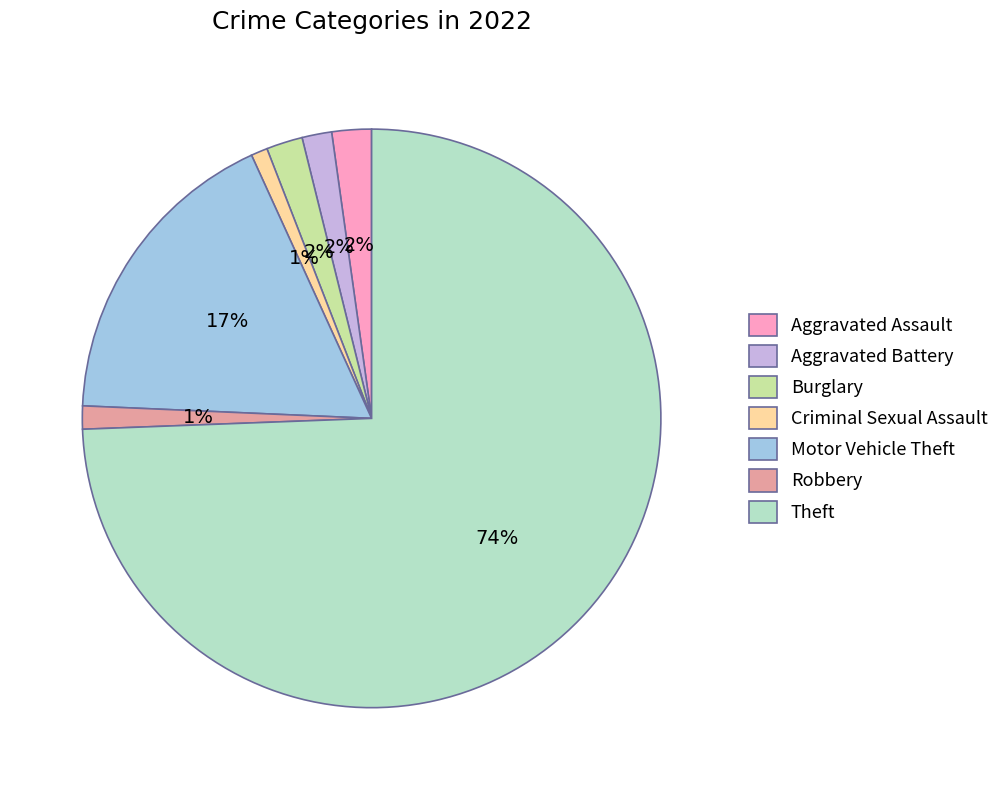

To the nearest percent, what is the average slice percentage?

14%